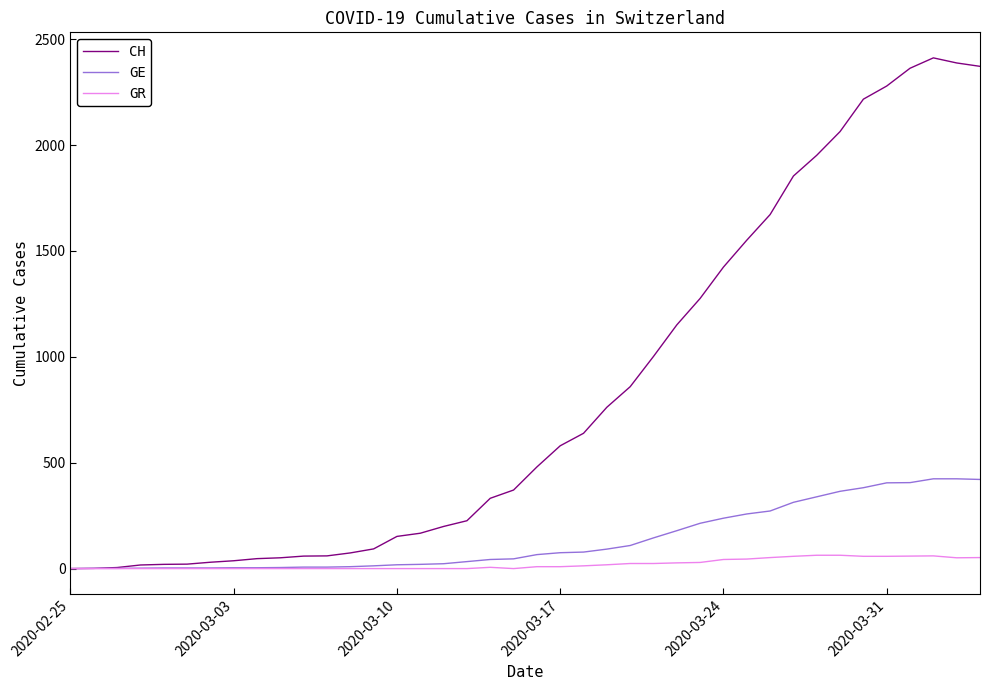

Rank the series by their maximum value, from lowest to highest.

GR, GE, CH